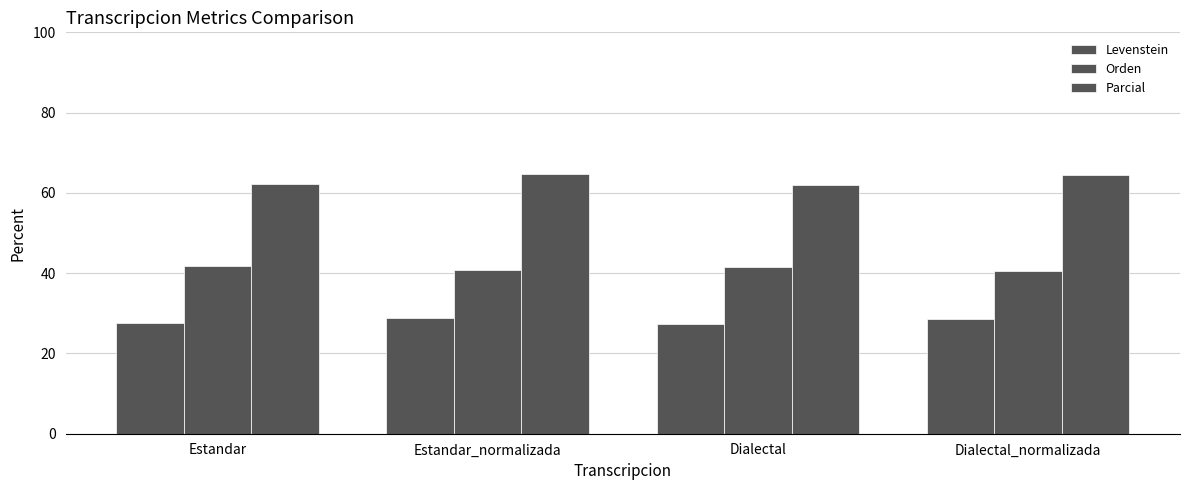

Count the number of data series in this chart.

3